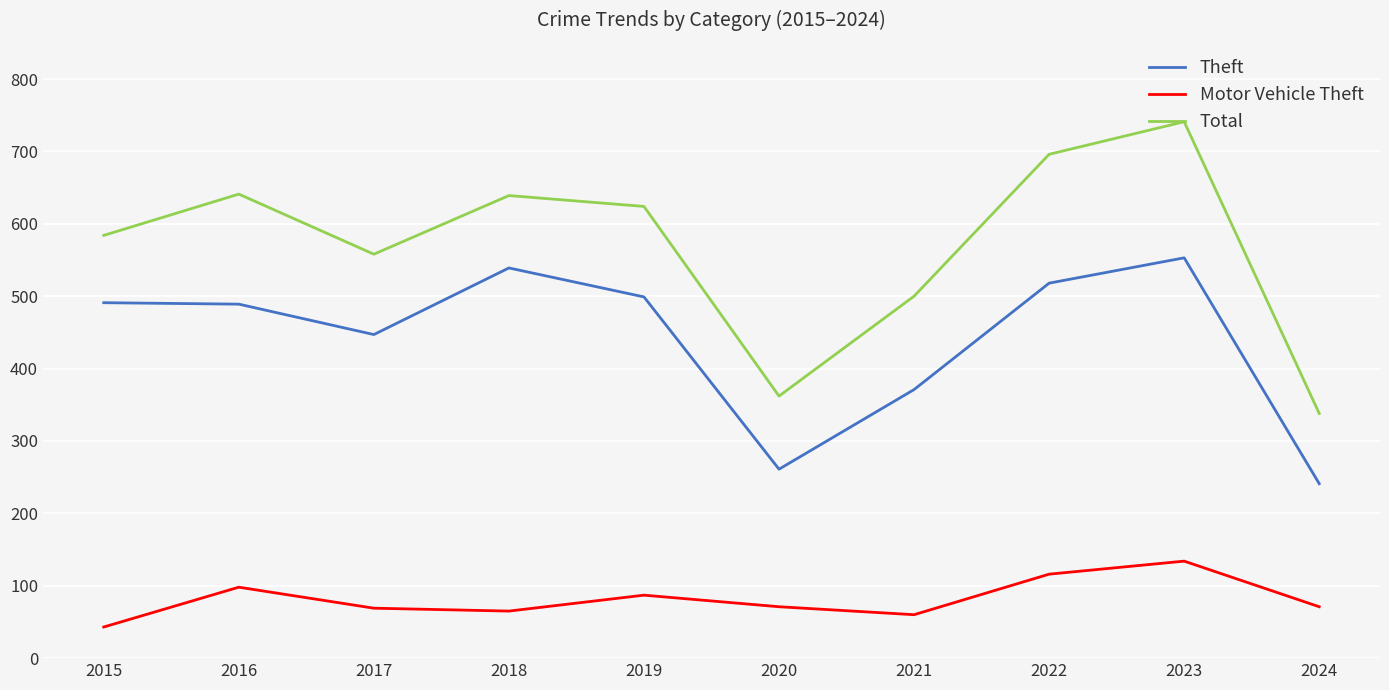

What is the highest value of the Theft series?

553